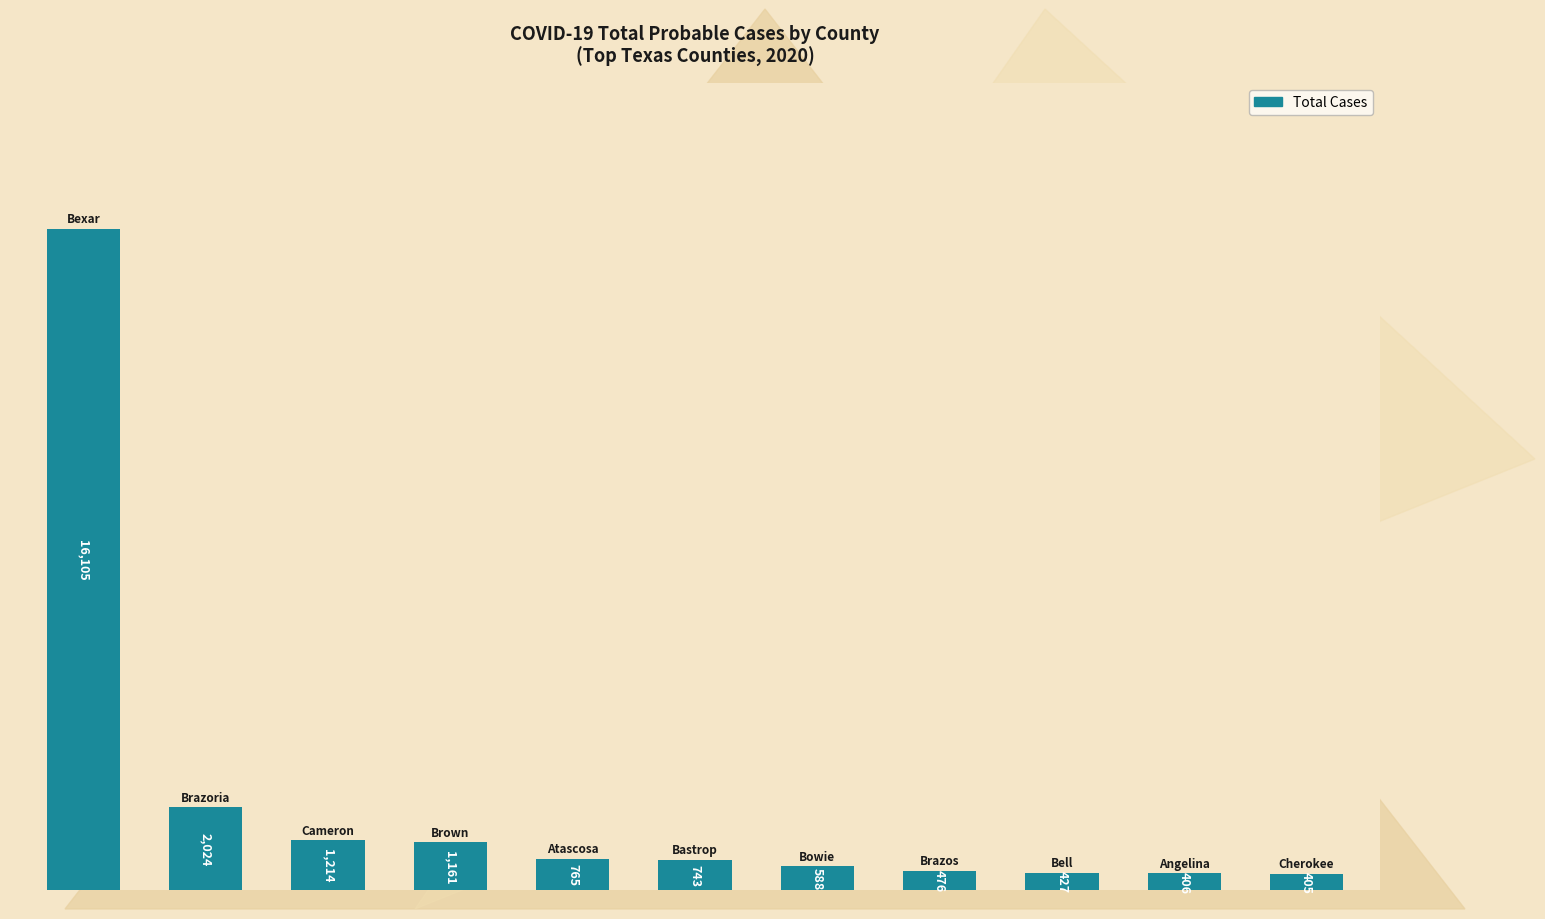

What is the maximum value shown in the chart?

16105